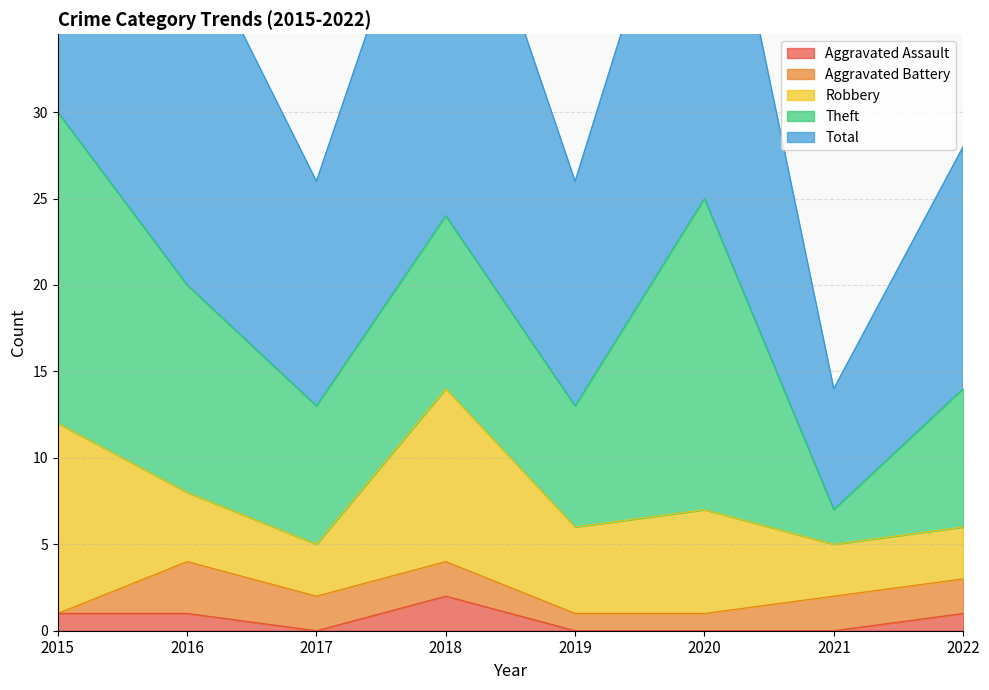

Reading left to right, transcribe all the data shown in this chart.

Aggravated Assault: 2015=1	2016=1	2017=0	2018=2	2019=0	2020=0	2021=0	2022=1
Aggravated Battery: 2015=0	2016=3	2017=2	2018=2	2019=1	2020=1	2021=2	2022=2
Robbery: 2015=11	2016=4	2017=3	2018=10	2019=5	2020=6	2021=3	2022=3
Theft: 2015=18	2016=12	2017=8	2018=10	2019=7	2020=18	2021=2	2022=8
Total: 2015=30	2016=21	2017=13	2018=24	2019=13	2020=25	2021=7	2022=14